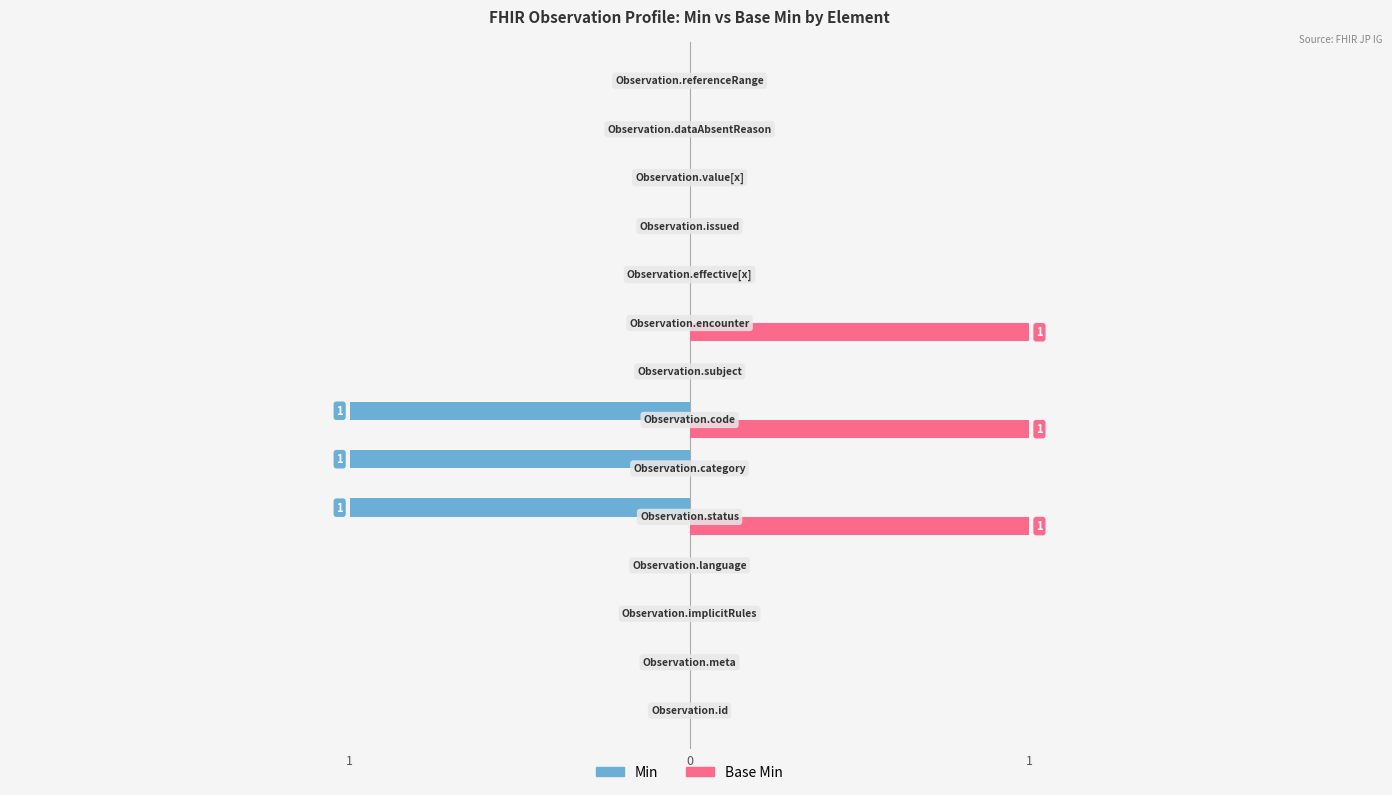

What are all the series names shown in the legend?

Min, Base Min